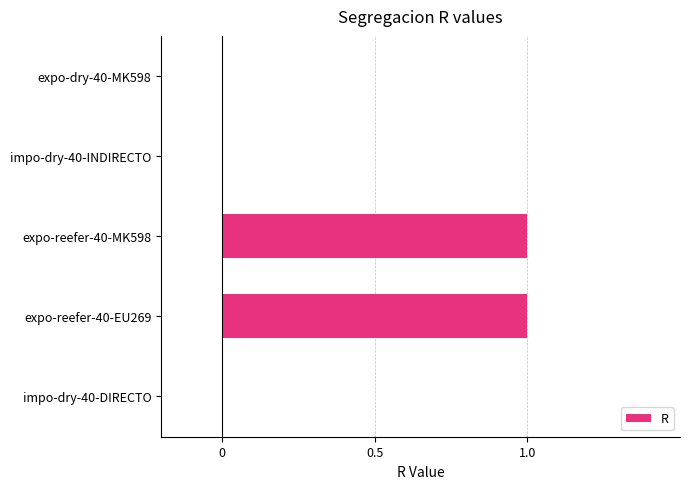

The chart shows a value of 1 at expo-reefer-40-MK598. True or false?

True